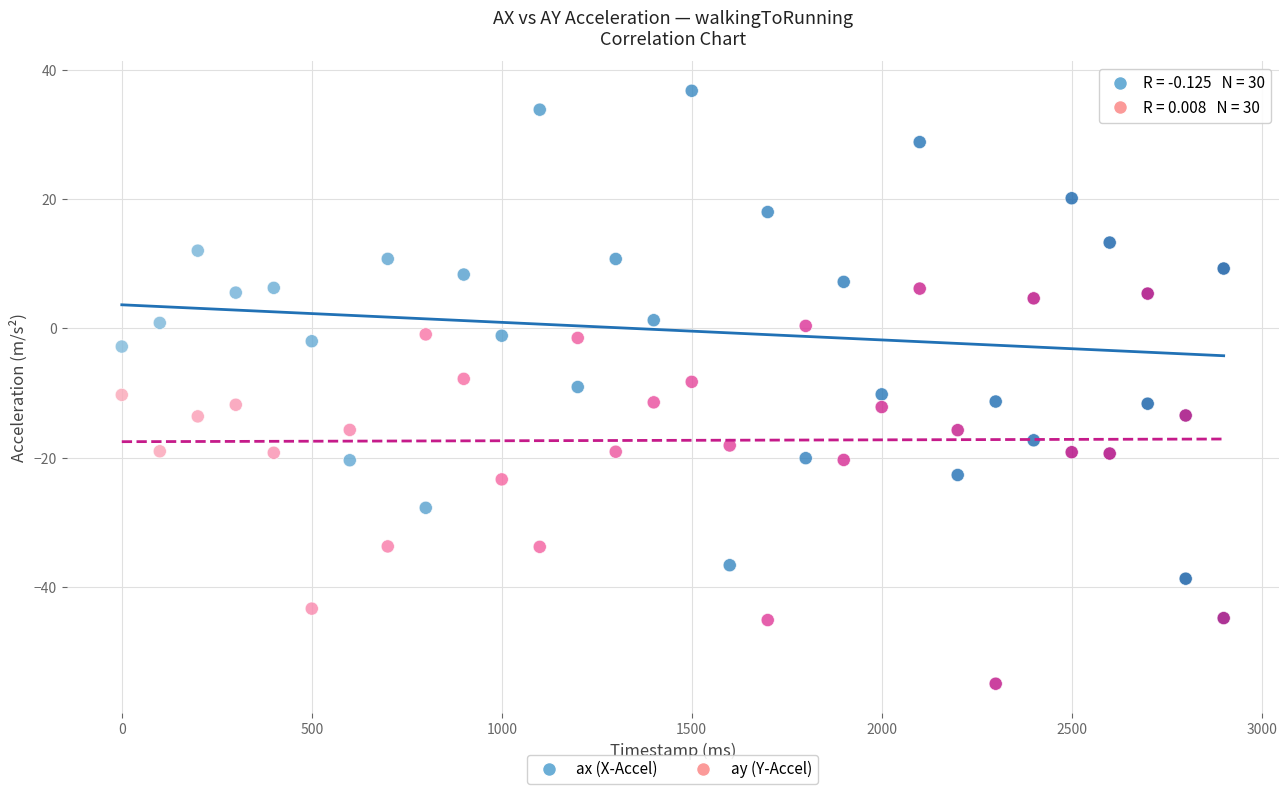

Across all data points, what is the range of Y values (max minus min)?

91.7